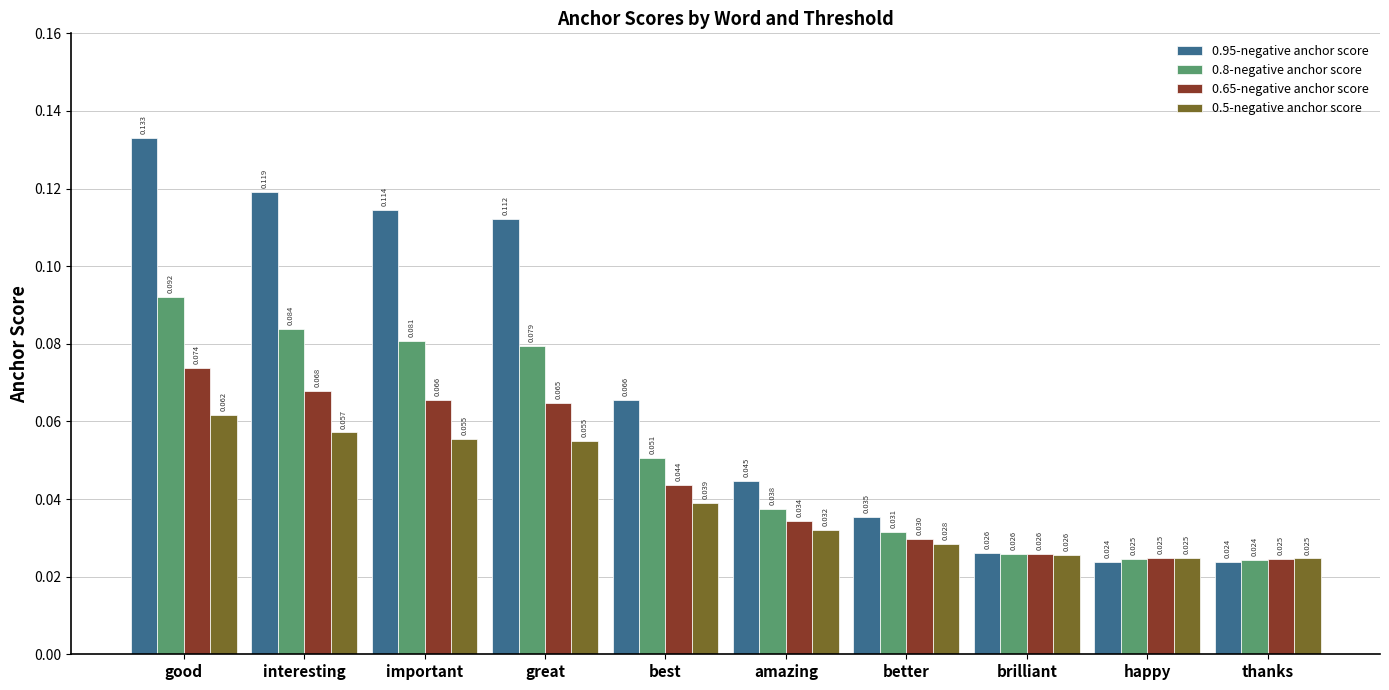

Rank the series at amazing from lowest to highest value.

0.5-negative anchor score, 0.65-negative anchor score, 0.8-negative anchor score, 0.95-negative anchor score